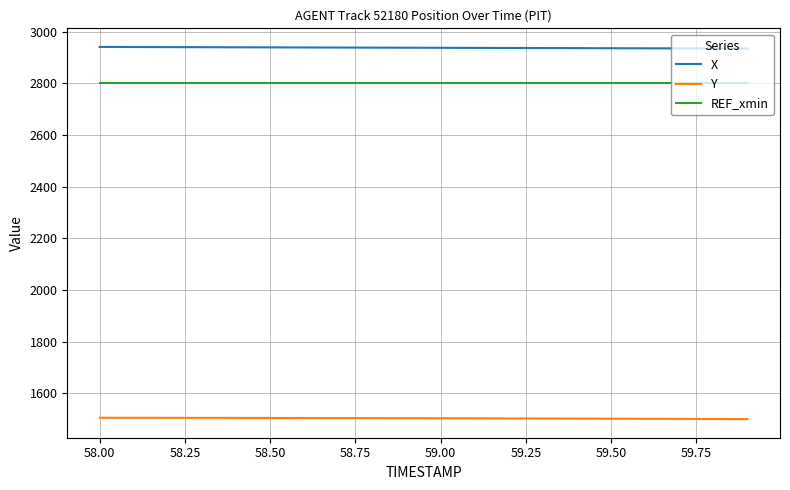

Count the number of categories in the chart.

20